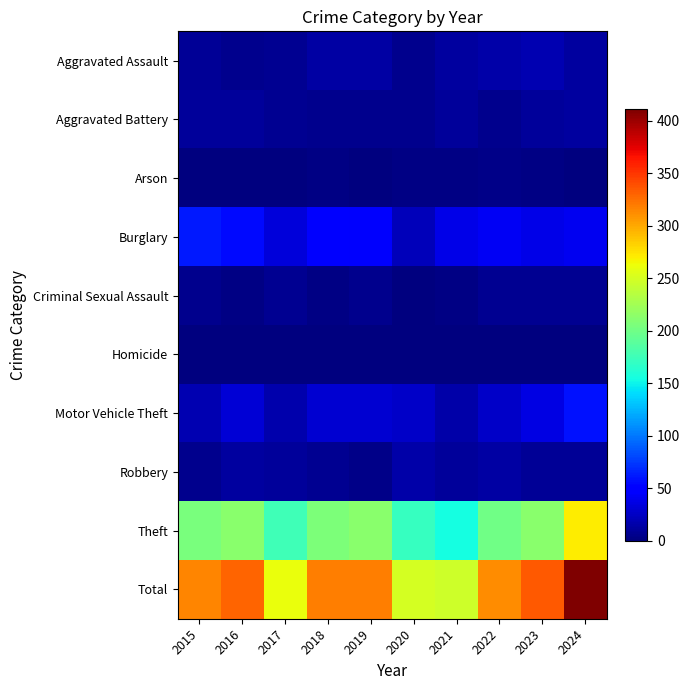

What is the total value across all series at 2018?

636